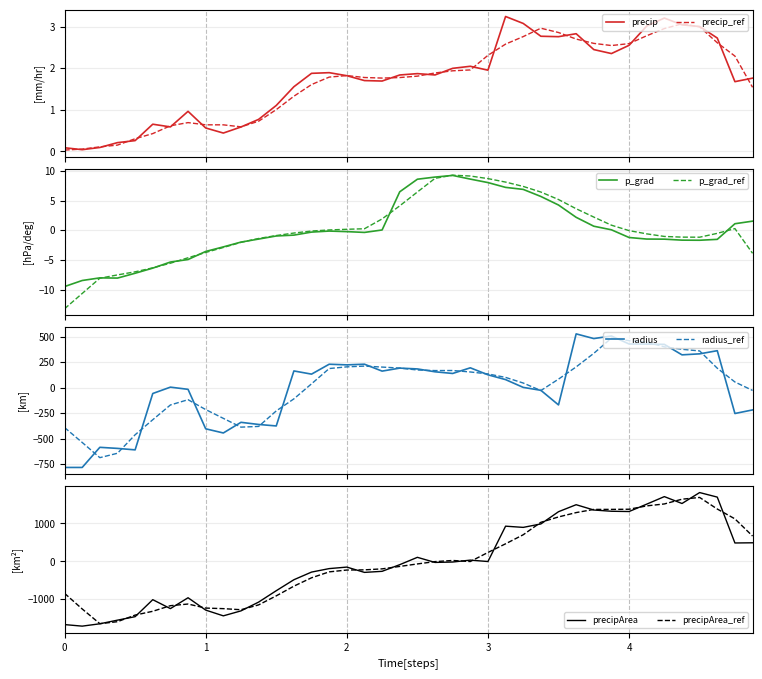

Reading right to left, transcribe all the data shown in this chart.

precip: 1.8	1.7	2.7	3.0	3.0	3.2	3.0	2.5	2.4	2.4	2.8	2.8	2.8	3.1	3.2	2.0	2.0	2.0	1.8	1.9	1.8	1.7	1.7	1.8	1.9	1.9	1.6	1.1	0.8	0.6	0.4	0.6	1.0	0.6	0.7	0.3	0.2	0.1	0.0	0.1
p_grad: 1.5	1.1	-1.5	-1.7	-1.7	-1.5	-1.5	-1.2	0.1	0.7	2.2	4.3	5.7	6.9	7.2	8.0	8.6	9.2	9.0	8.6	6.5	0.0	-0.4	-0.2	-0.1	-0.3	-0.8	-1.0	-1.5	-2.0	-2.8	-3.6	-4.9	-5.3	-6.4	-7.2	-8.0	-8.0	-8.5	-9.5
radius: -218.7	-253.8	362.5	331.5	321.7	424.4	427.0	428.3	506.5	481.3	527.4	-169.7	-26.3	2.4	78.7	125.9	194.4	139.0	155.4	183.5	191.5	162.1	229.9	223.4	229.6	132.5	163.7	-375.9	-361.3	-340.3	-444.8	-404.0	-16.7	4.7	-57.6	-610.6	-596.2	-585.6	-783.0	-783.0
precipArea: 489.5	484.5	1696.5	1816.5	1527.5	1709.5	1510.5	1315.5	1322.5	1355.5	1495.5	1310.5	987.5	896.5	928.5	-5.5	31.5	-18.5	-29.5	105.5	-88.5	-264.5	-292.5	-152.5	-192.5	-284.5	-486.5	-776.5	-1077.5	-1309.5	-1440.5	-1288.5	-962.5	-1249.5	-1013.5	-1462.5	-1554.5	-1650.5	-1712.5	-1671.5